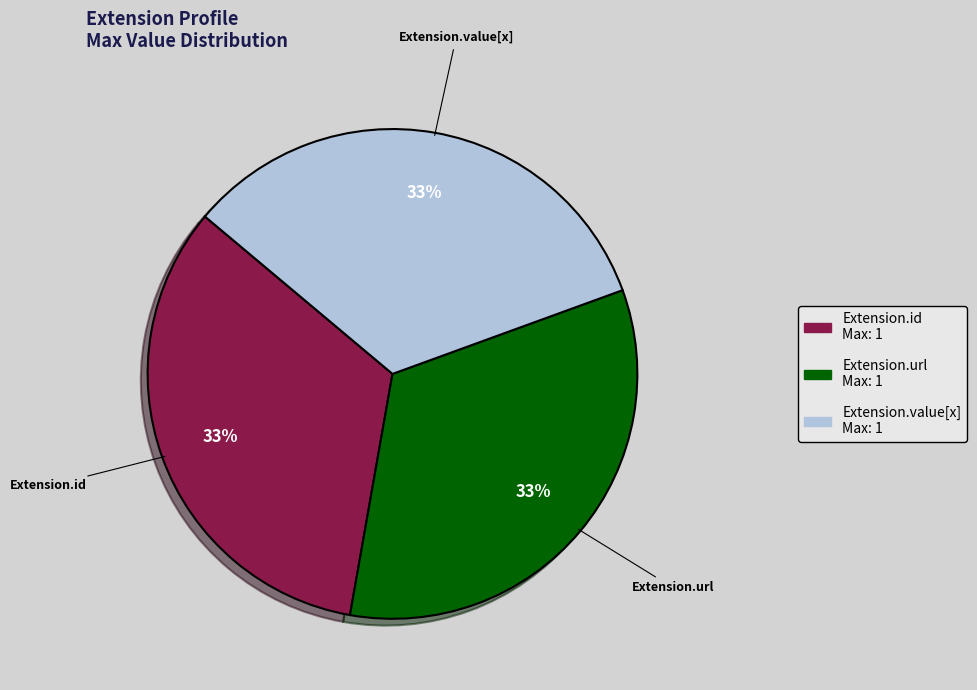

Does any single category account for the majority?

No